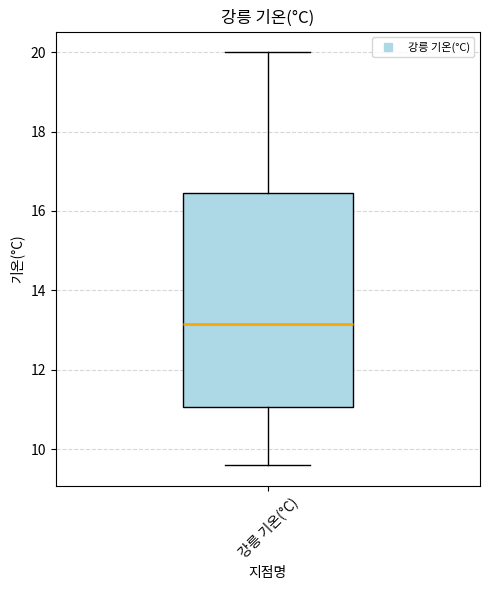

Where does the upper whisker of the box for 강릉 기온(°C) end on the y-axis? The values are not printed on the chart, so give them approximately, as read against the axis.

20.0